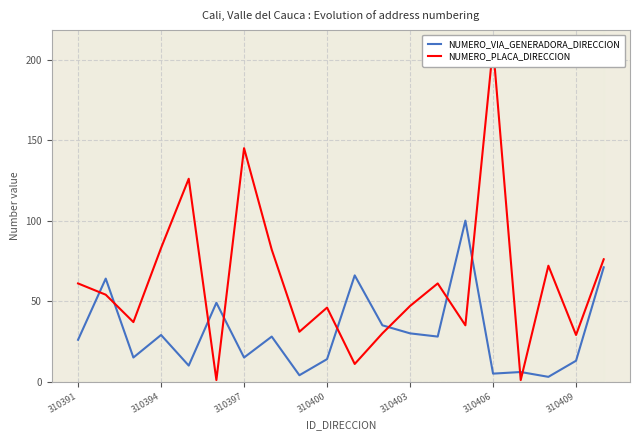

Reading left to right, list all the values displayed in this chart.

NUMERO_VIA_GENERADORA_DIRECCION: 26	64	15	29	10	49	15	28	4	14	66	35	30	28	100	5	6	3	13	71
NUMERO_PLACA_DIRECCION: 61	54	37	83	126	1	145	82	31	46	11	30	47	61	35	208	1	72	29	76